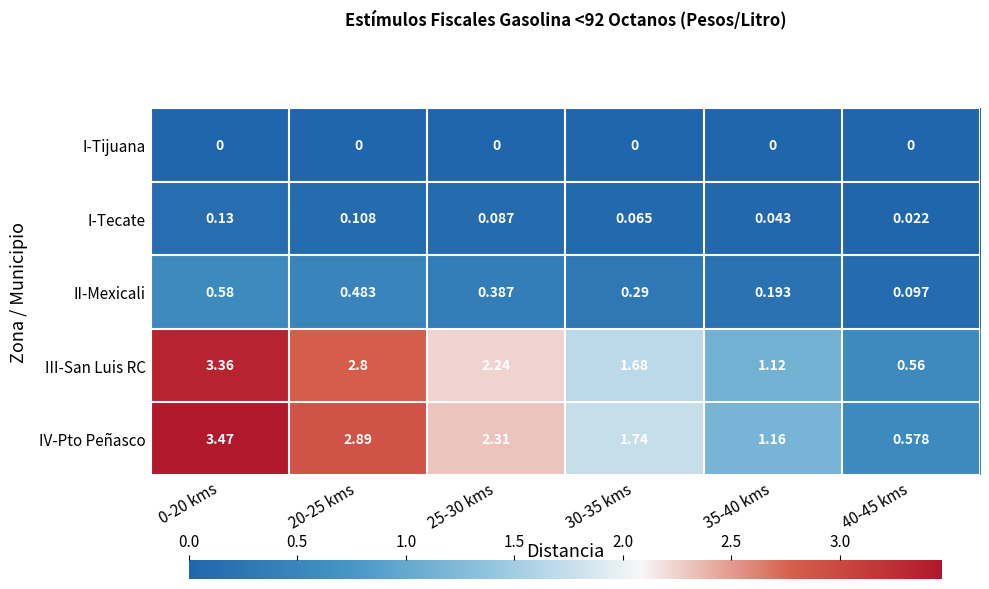

Between 25-30 kms and 40-45 kms, which series saw the biggest shift?

IV-Pto Peñasco